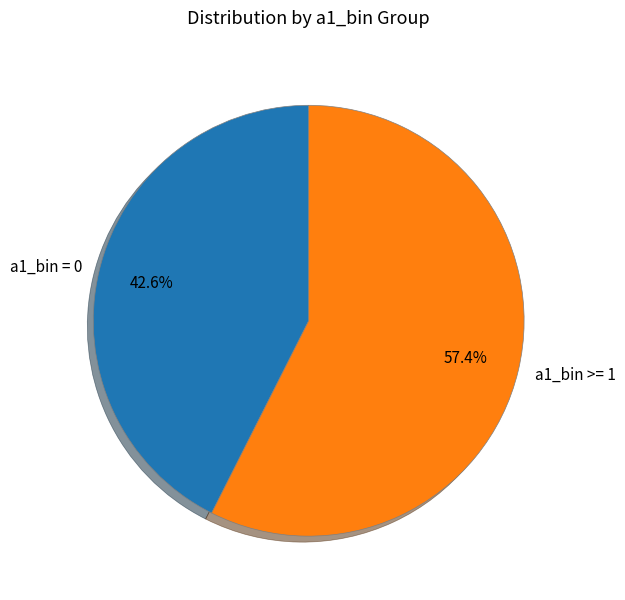

What portion of the pie excludes a1_bin >= 1?

42.6%